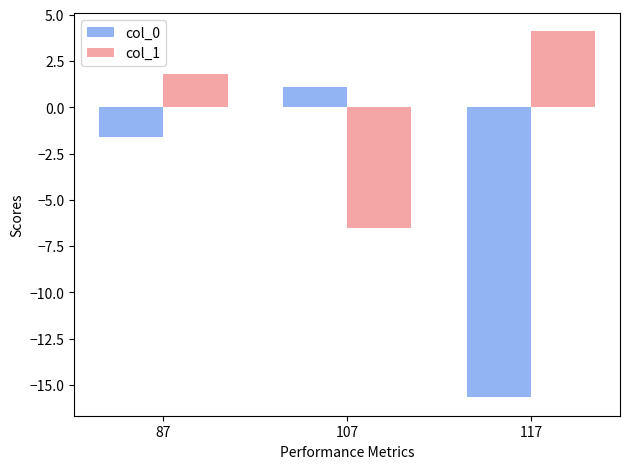

Which series changed the most between 107 and 117?

col_0